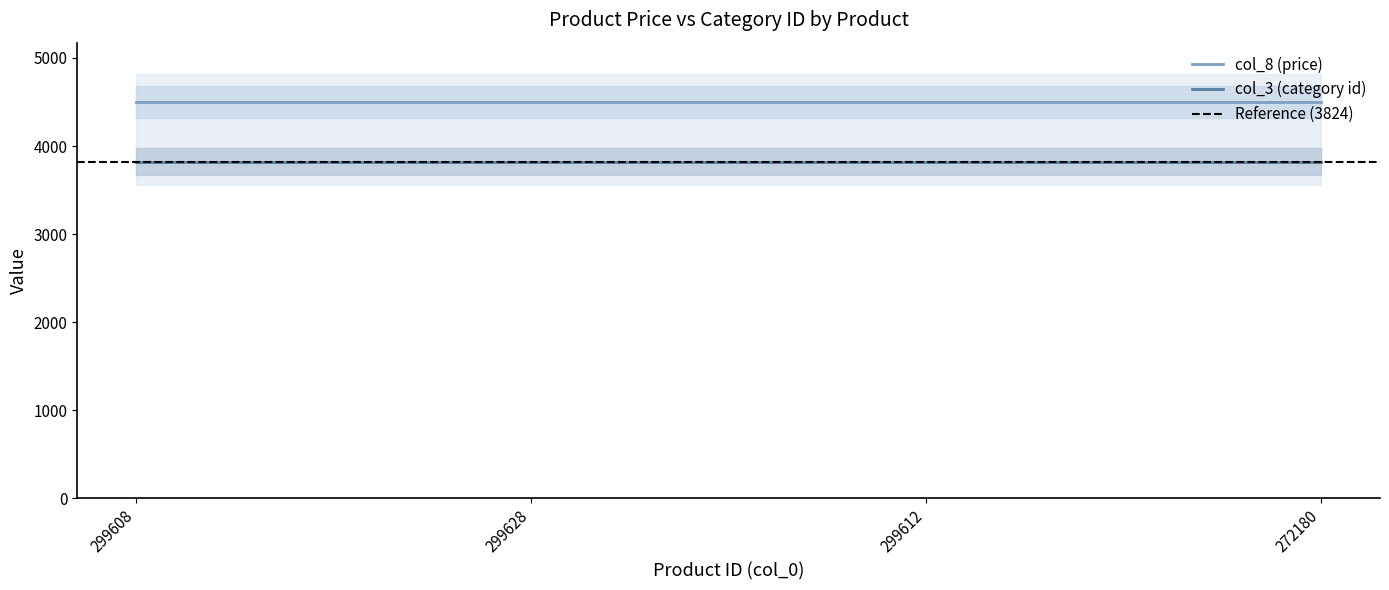

What are all the series names shown in the legend?

col_3, col_8